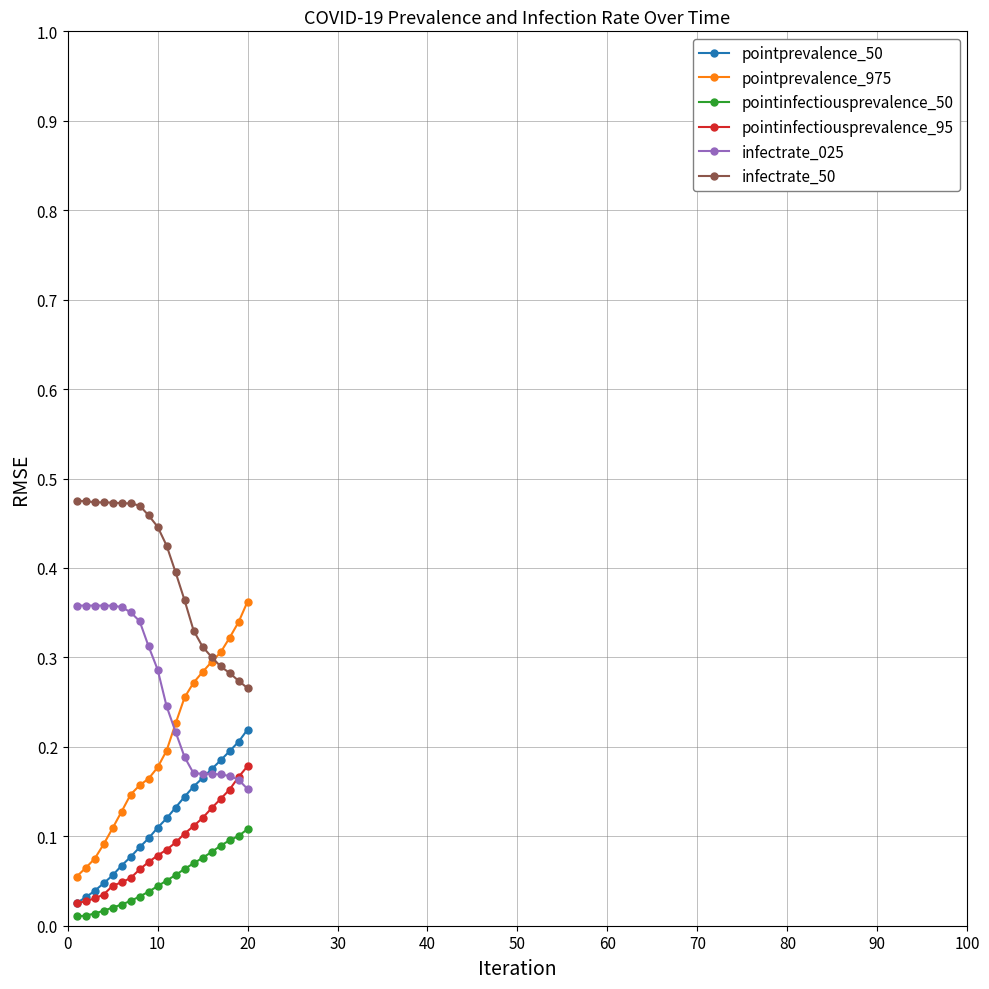

Count the infectrate_50 values in the range 0 to 1.

20